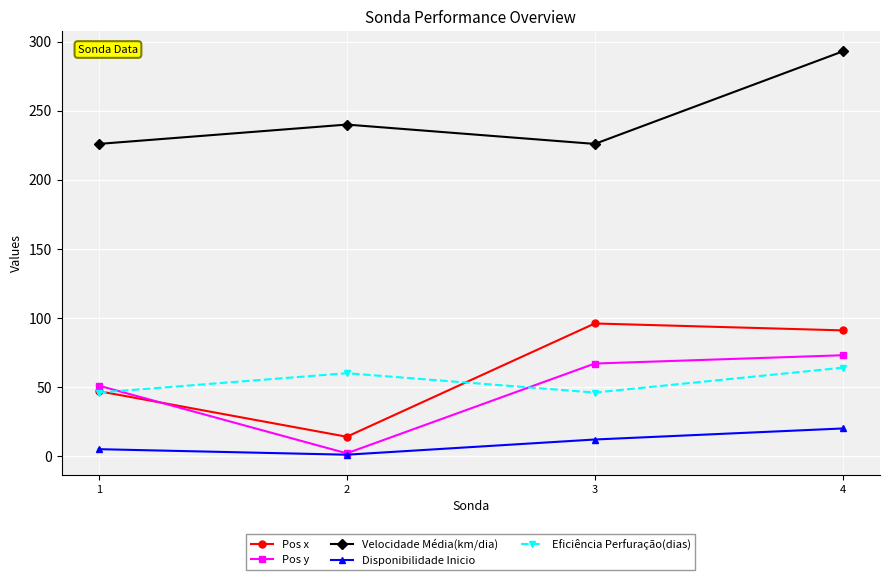

Reading left to right, list all the values displayed in this chart.

Pos x: 47	14	96	91
Pos y: 51	2	67	73
Velocidade Média(km/dia): 226	240	226	293
Disponibilidade Inicio: 5	1	12	20
Eficiência Perfuração(dias): 46	60	46	64